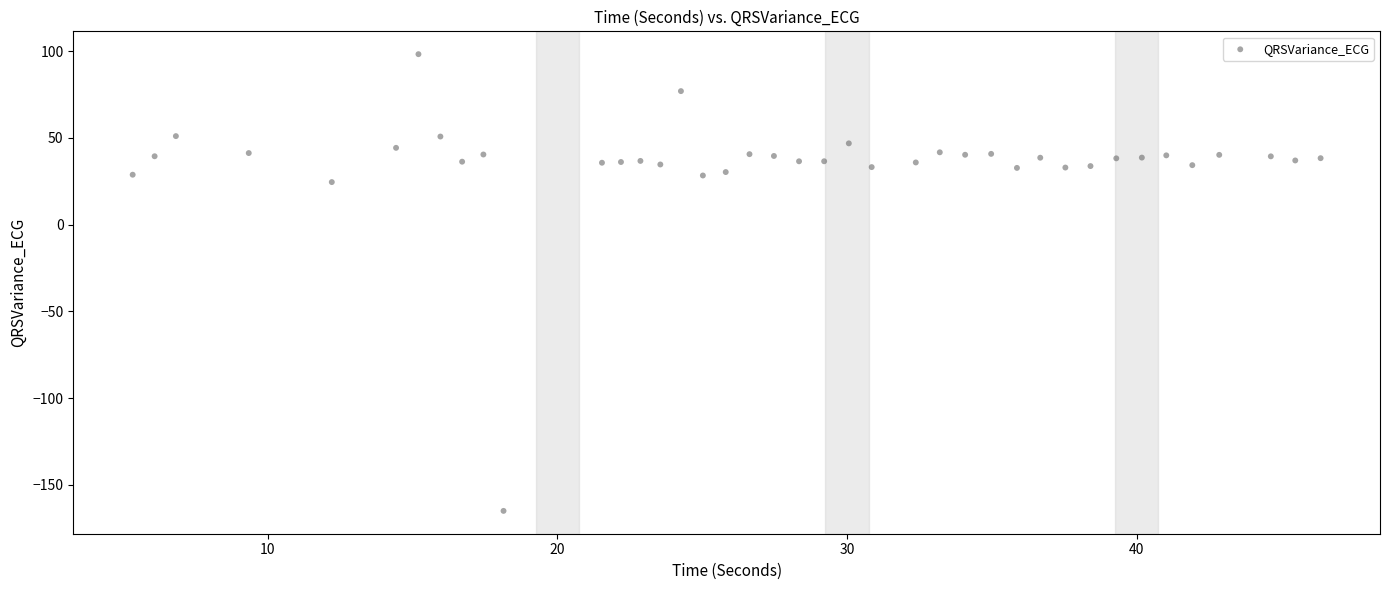

What Y value in the scatter plot is closest to -33?

24.5